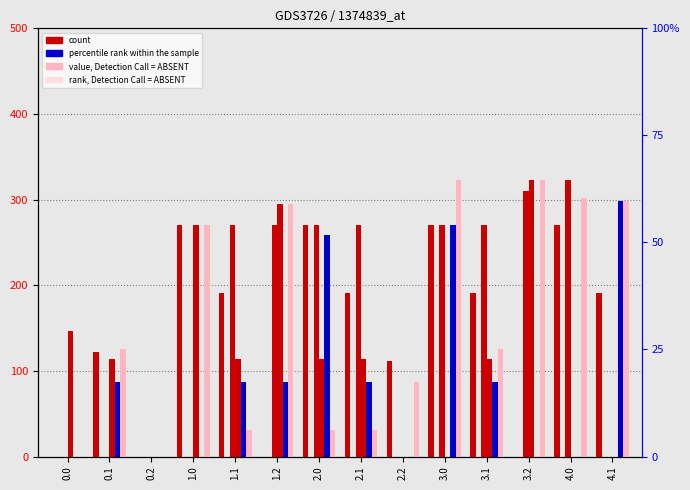

Rank the categories by col_9 value from highest to lowest.

1.0, 2.0, 3.0, 4.0, 1.1, 2.1, 3.1, 4.1, 0.1, 2.2, 0.0, 0.2, 1.2, 3.2